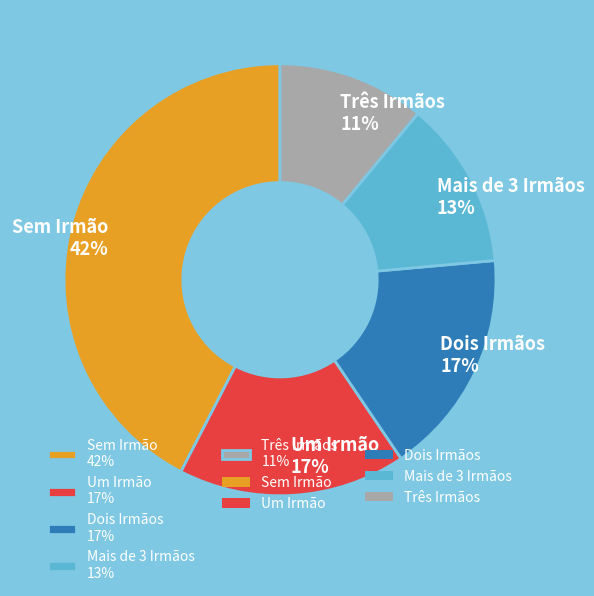

What percentage is the Sem Irmão slice, to the nearest percent?

42%